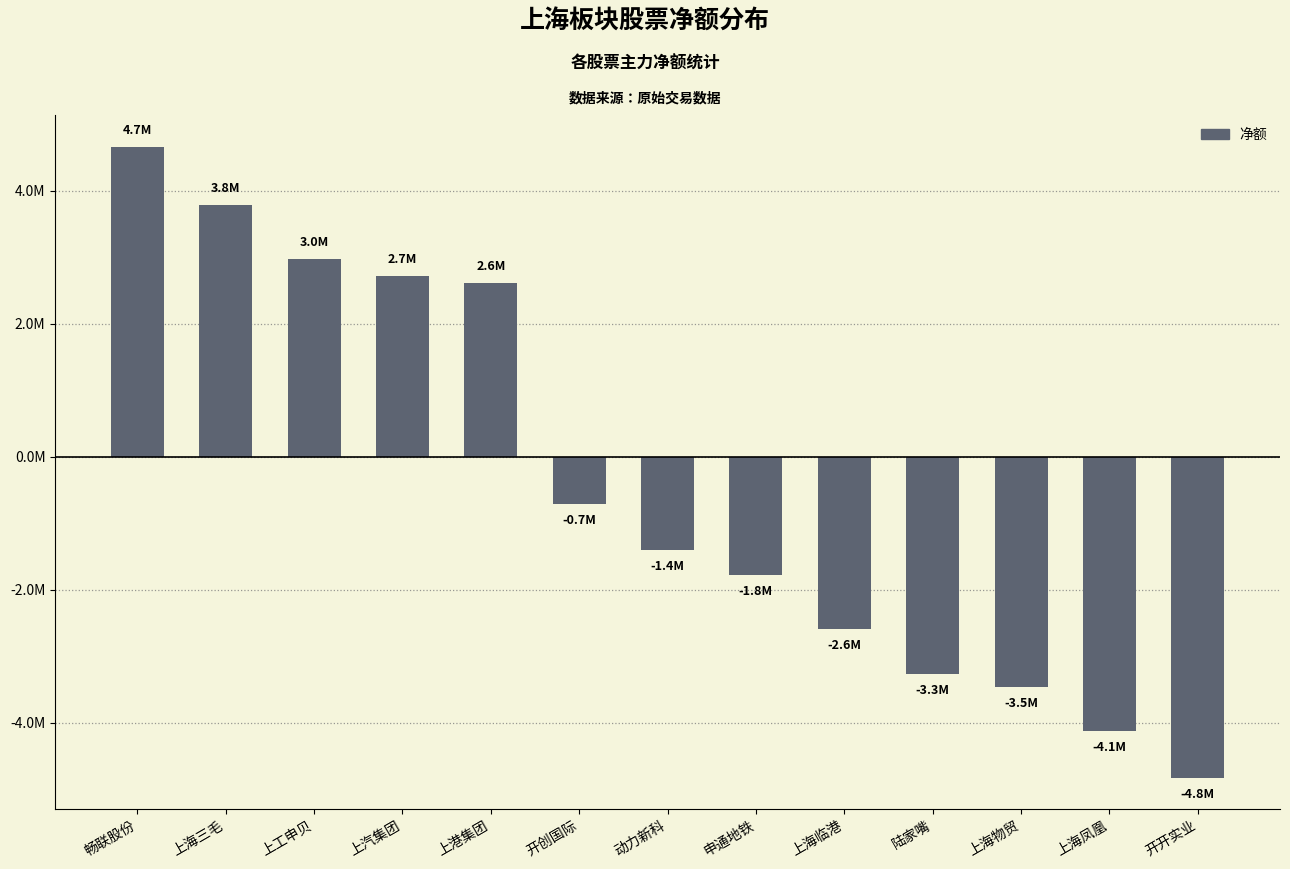

Rank the categories by value from lowest to highest.

开开实业, 上海凤凰, 上海物贸, 陆家嘴, 上海临港, 申通地铁, 动力新科, 开创国际, 上港集团, 上汽集团, 上工申贝, 上海三毛, 畅联股份